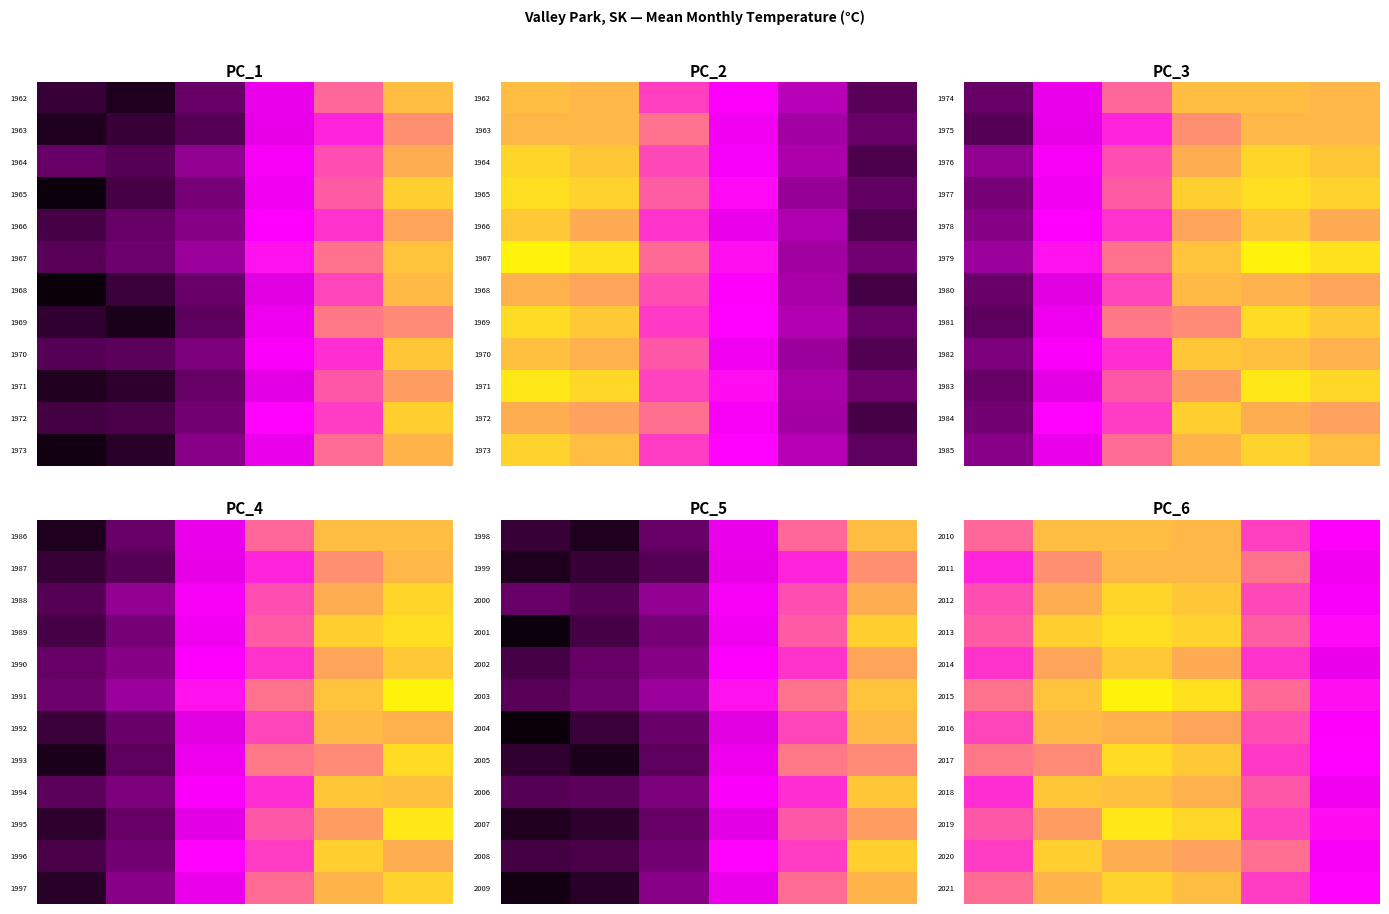

At which category does the chart reach its minimum across all series?

5